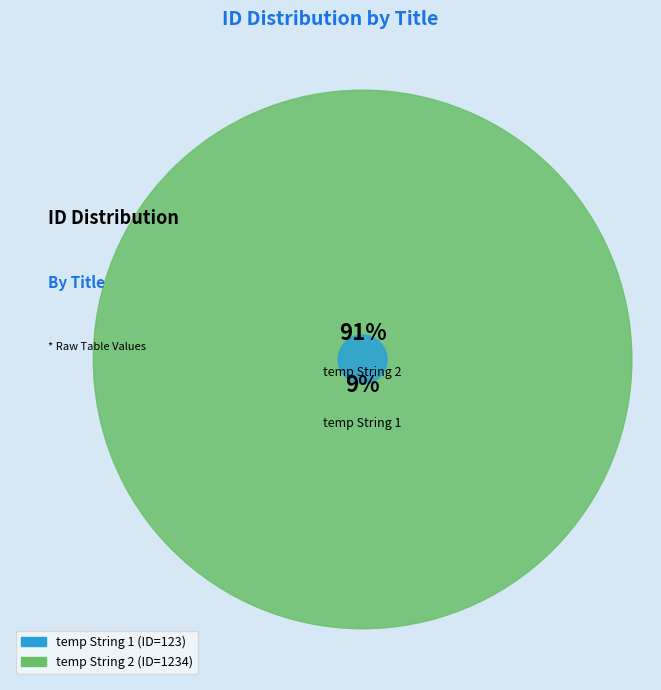

Is it true that temp String 1 is 4% of the pie?

False